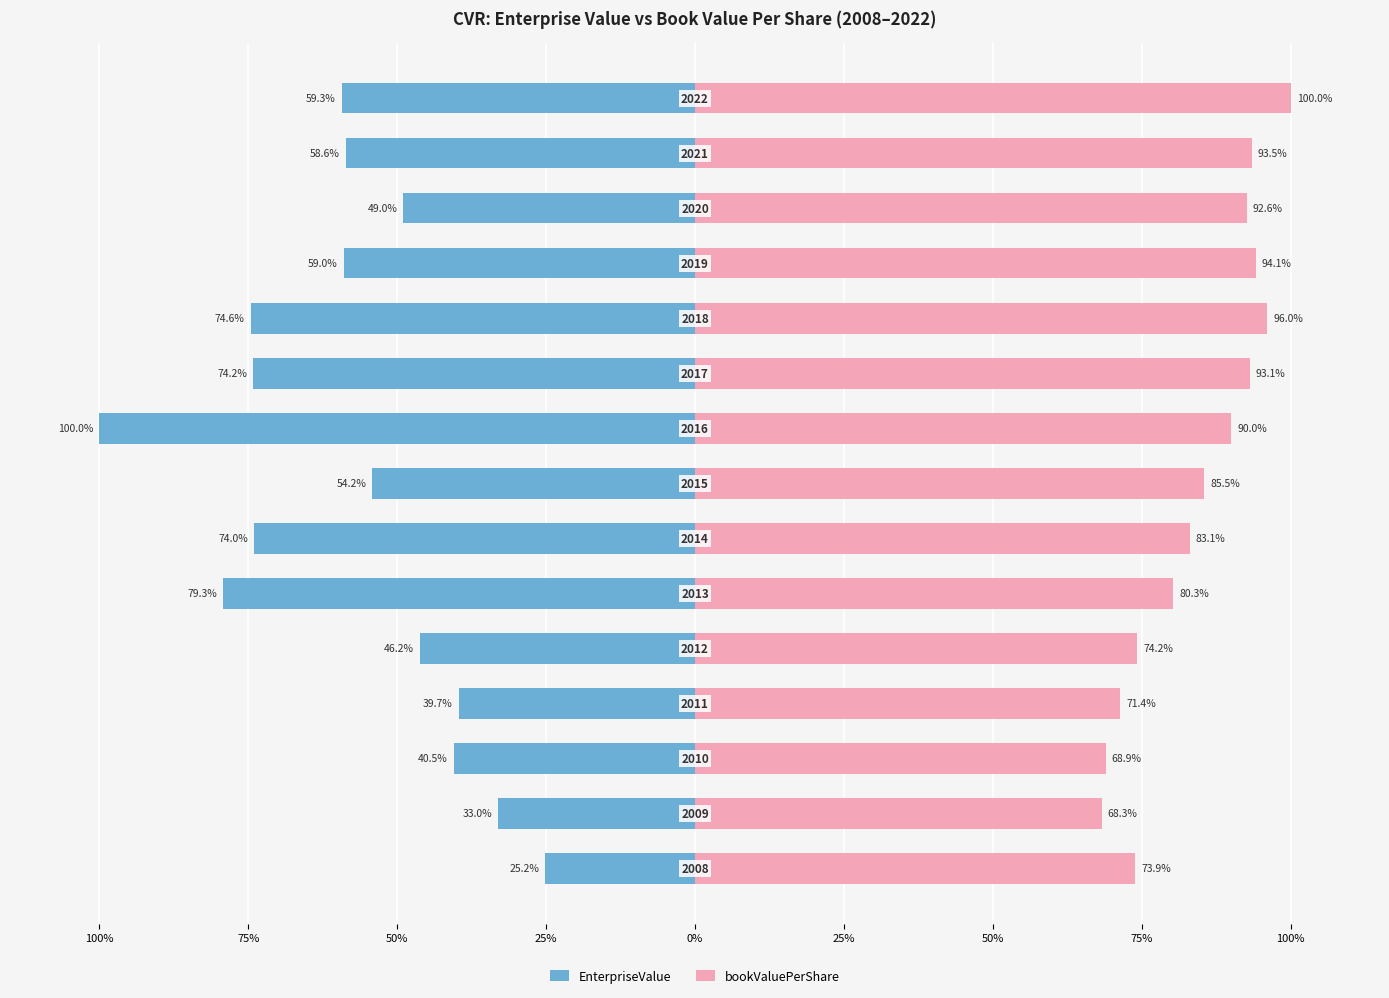

What is the difference between the highest and lowest values at 75%?

101.3